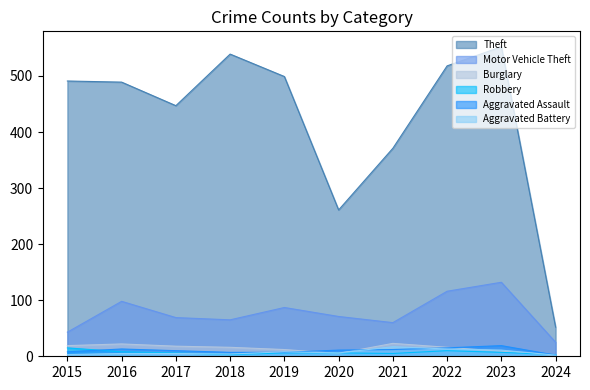

Which series changed the most between 2015 and 2018?

Theft